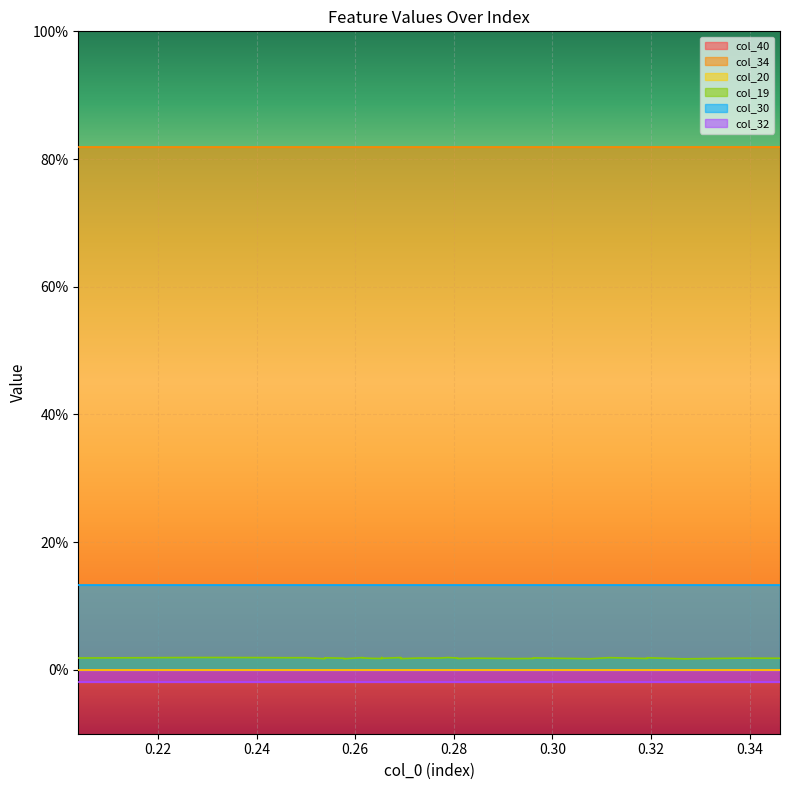

Is it true that col_30 equals 0.1 at 39?

True